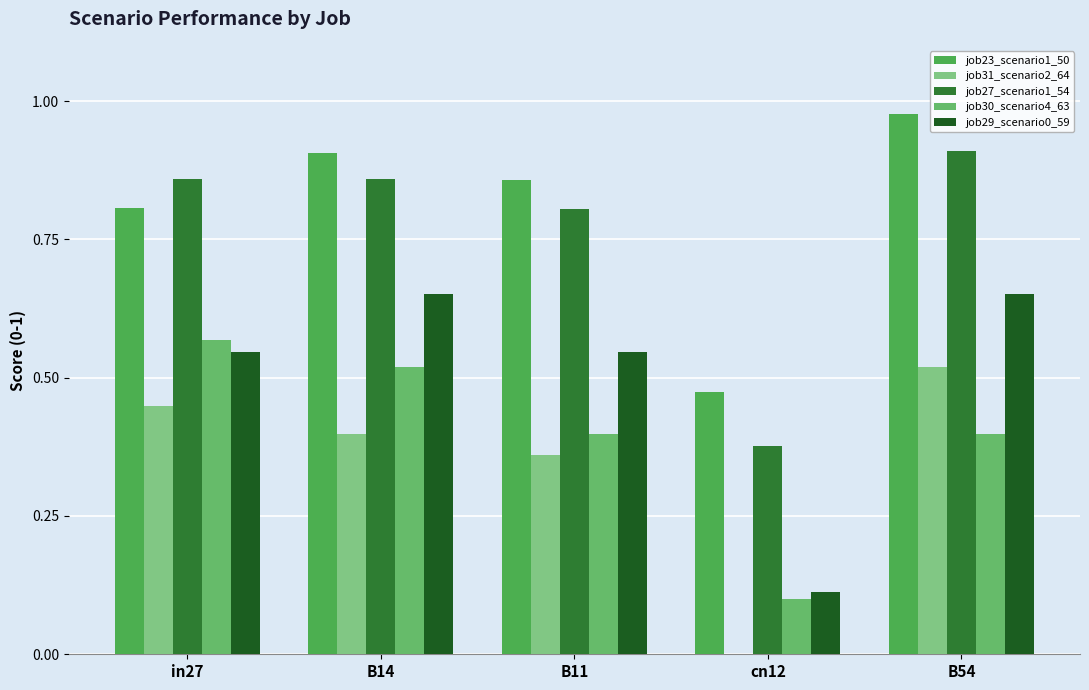

Reading left to right, what are all the values shown in this chart?

job23_scenario1_50: in27=0.8	B14=0.9	B11=0.9	cn12=0.5	B54=1.0
job31_scenario2_64: in27=0.4	B14=0.4	B11=0.4	cn12=0.0	B54=0.5
job27_scenario1_54: in27=0.9	B14=0.9	B11=0.8	cn12=0.4	B54=0.9
job30_scenario4_63: in27=0.6	B14=0.5	B11=0.4	cn12=0.1	B54=0.4
job29_scenario0_59: in27=0.5	B14=0.7	B11=0.5	cn12=0.1	B54=0.7